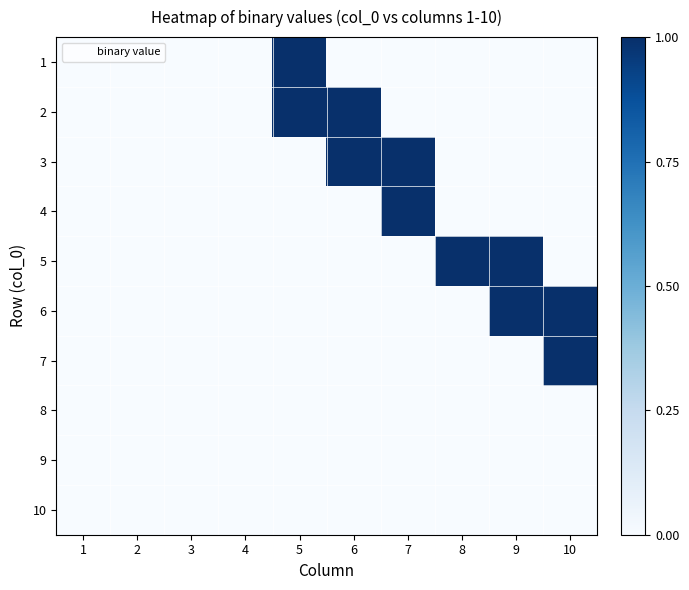

Reading left to right, transcribe all the data shown in this chart.

1: 1=0	2=0	3=0	4=0	5=1	6=0	7=0	8=0	9=0	10=0
2: 1=0	2=0	3=0	4=0	5=1	6=1	7=0	8=0	9=0	10=0
3: 1=0	2=0	3=0	4=0	5=0	6=1	7=1	8=0	9=0	10=0
4: 1=0	2=0	3=0	4=0	5=0	6=0	7=1	8=0	9=0	10=0
5: 1=0	2=0	3=0	4=0	5=0	6=0	7=0	8=1	9=1	10=0
6: 1=0	2=0	3=0	4=0	5=0	6=0	7=0	8=0	9=1	10=1
7: 1=0	2=0	3=0	4=0	5=0	6=0	7=0	8=0	9=0	10=1
8: 1=0	2=0	3=0	4=0	5=0	6=0	7=0	8=0	9=0	10=0
9: 1=0	2=0	3=0	4=0	5=0	6=0	7=0	8=0	9=0	10=0
10: 1=0	2=0	3=0	4=0	5=0	6=0	7=0	8=0	9=0	10=0